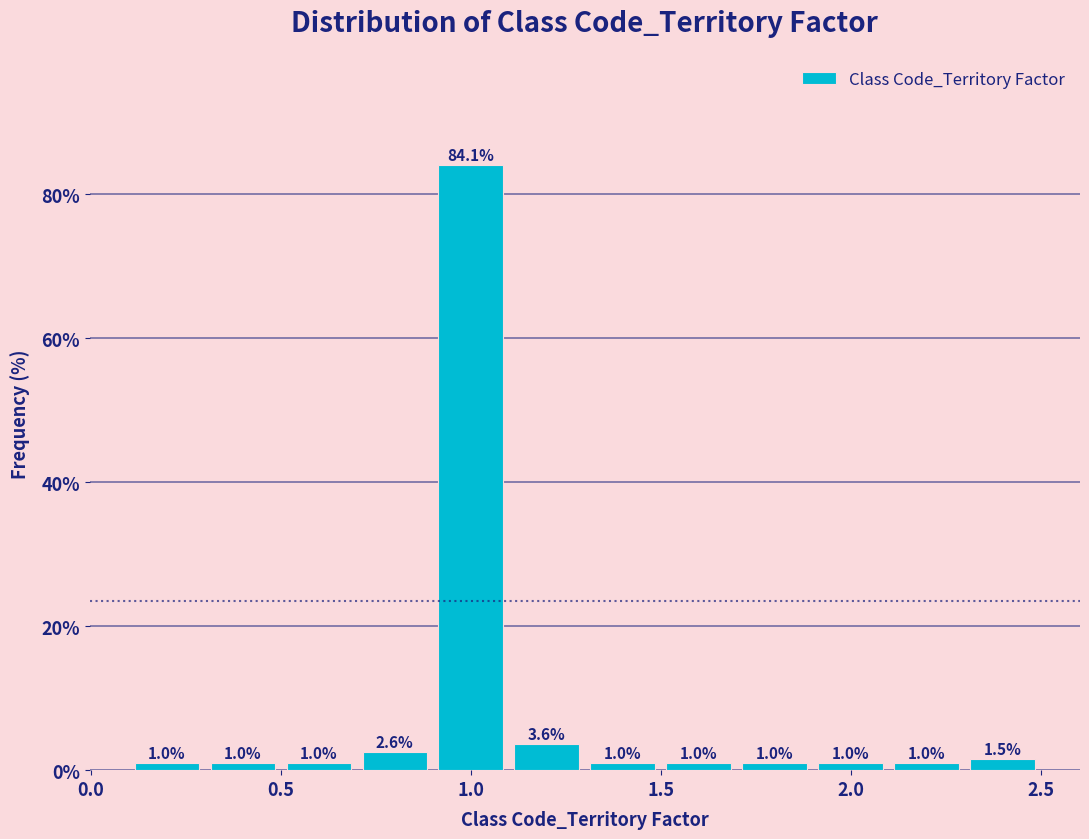

Over which range of the x-axis is the bar tallest?

0.9 to 1.1